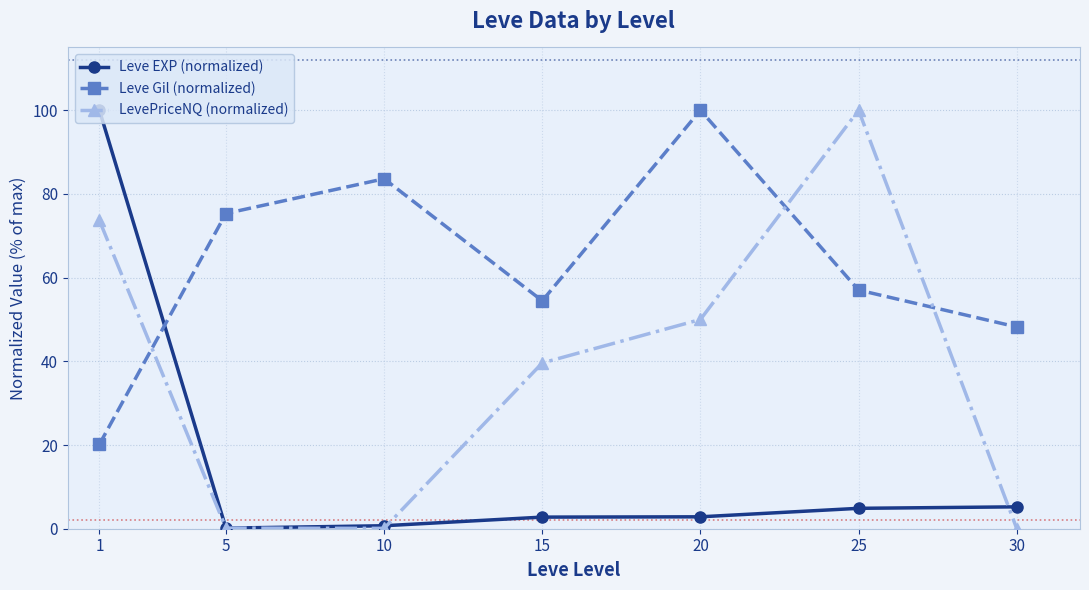

Which series changed the most between 20 and 25?

LevePriceNQ (normalized)